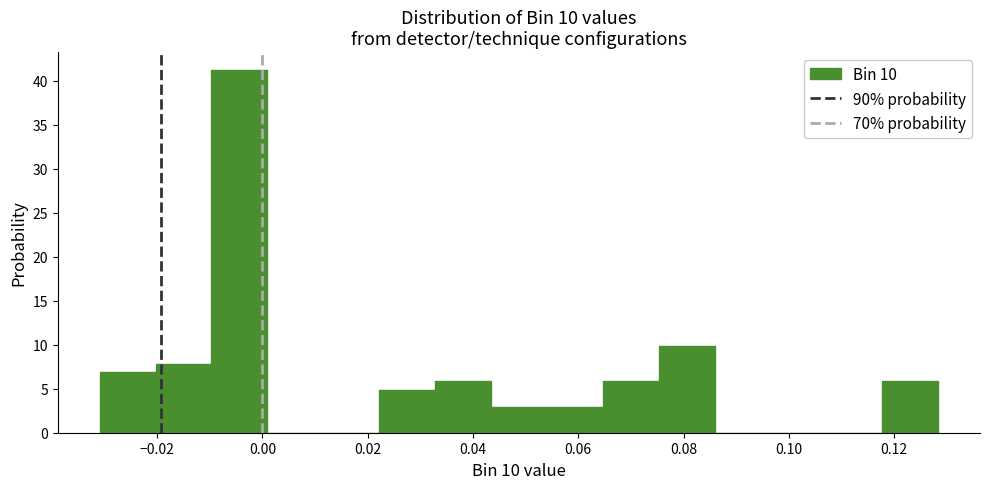

Reading left to right, transcribe this chart: for each bar, give the range it covers on the x-axis and its height. Neither the bar edges nor the heights are printed on the chart, so give them approximately, as read against the axes.

-0.030 to -0.020: 7
-0.020 to -0.010: 8
-0.010 to 0.000: 41
0.000 to 0.012: 0
0.012 to 0.022: 0
0.022 to 0.032: 5
0.032 to 0.044: 6
0.044 to 0.054: 3
0.054 to 0.064: 3
0.064 to 0.076: 6
0.076 to 0.086: 10
0.086 to 0.096: 0
0.096 to 0.108: 0
0.108 to 0.118: 0
0.118 to 0.128: 6